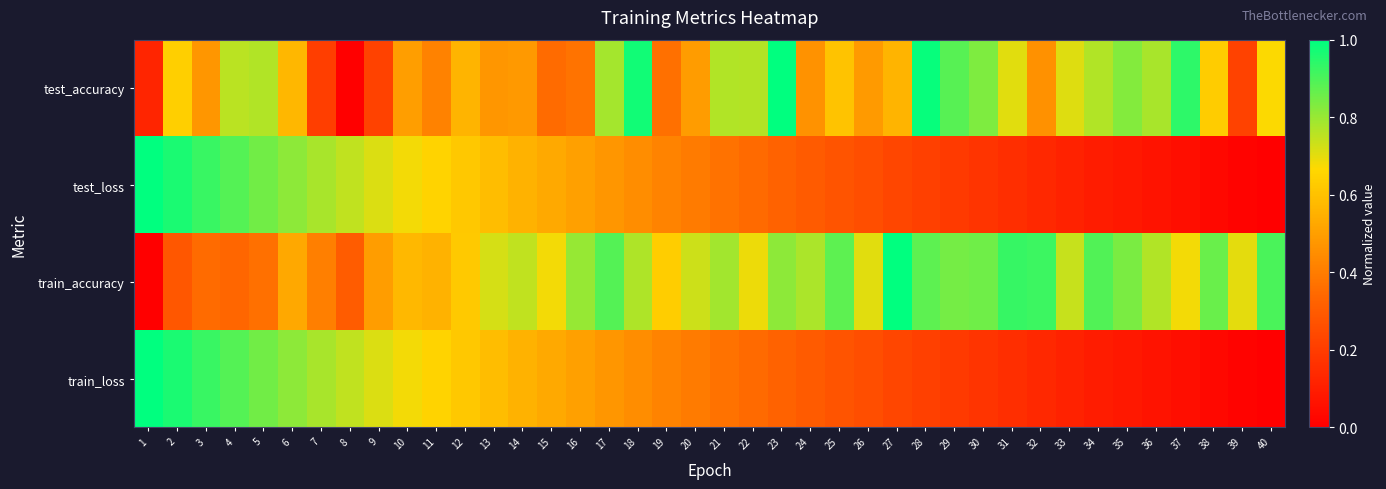

Between 23 and 37, which series saw the biggest shift?

test_loss